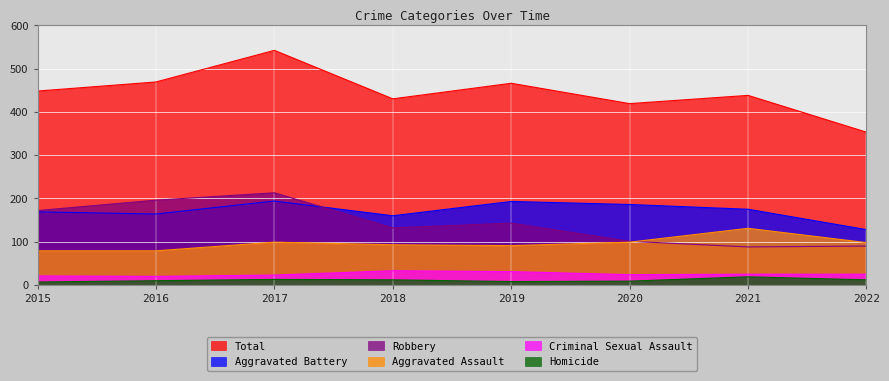

True or false: Homicide has a value of 14 at 2020.

False